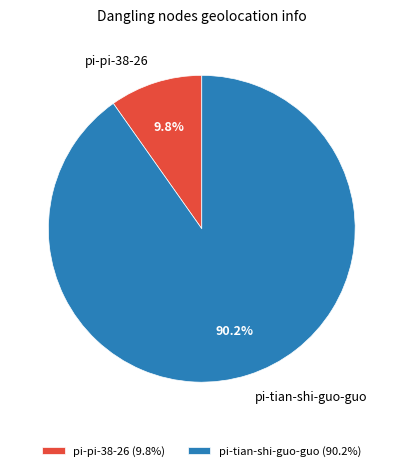

To the nearest percent, what is the combined percentage of pi-pi-38-26 and pi-tian-shi-guo-guo?

100%